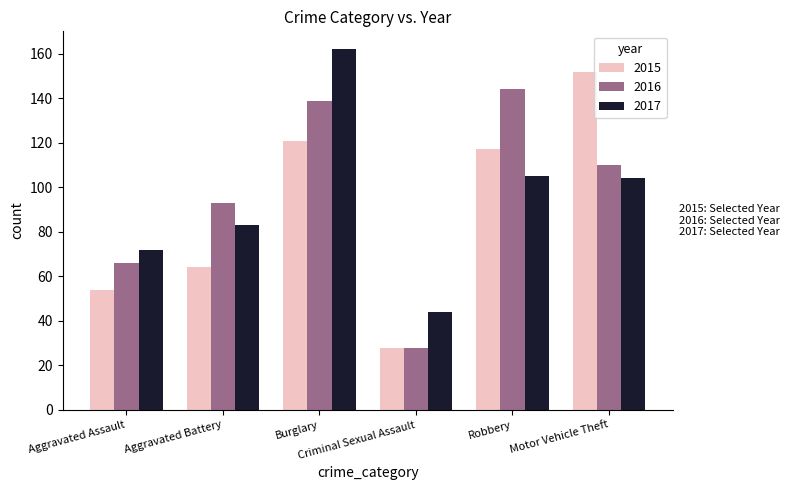

Reading right to left, list all the values displayed in this chart.

2015: 152	117	28	121	64	54
2016: 110	144	28	139	93	66
2017: 104	105	44	162	83	72